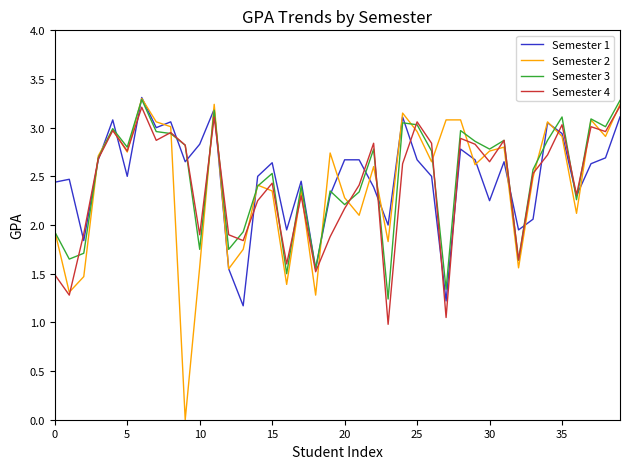

Which series has the largest range (max minus min)?

Semester 2